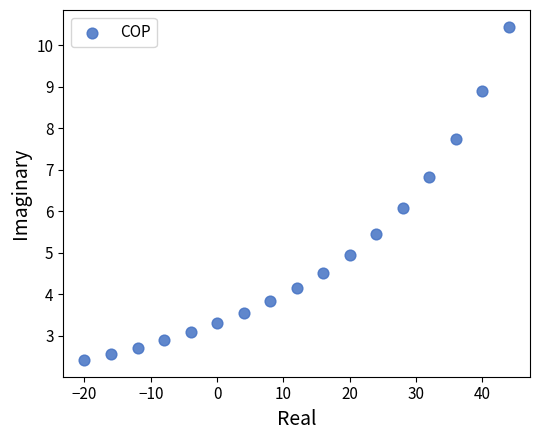

What is the range of Y values (max minus min)?

8.0